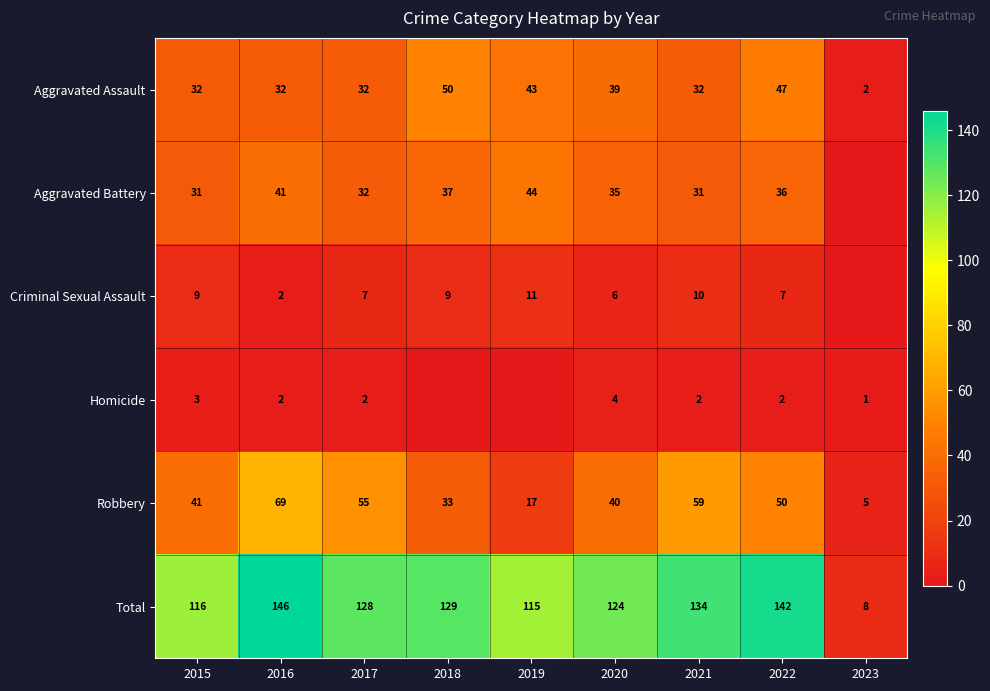

At which category does the chart reach its peak across all series?

2016